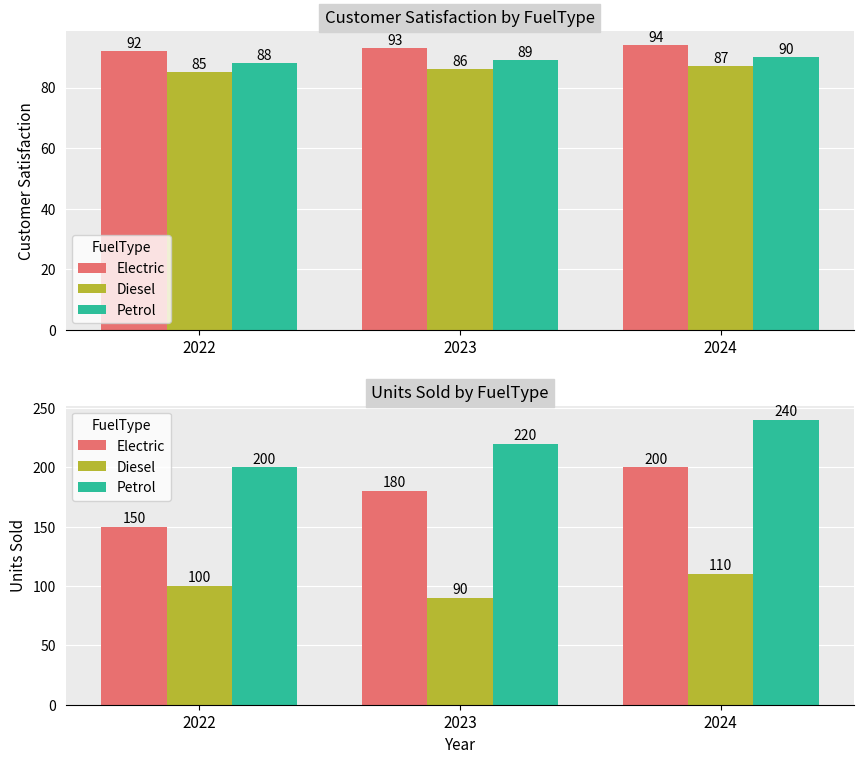

Is the value of Electric at 2023 greater than the value of Petrol at 2024?

No